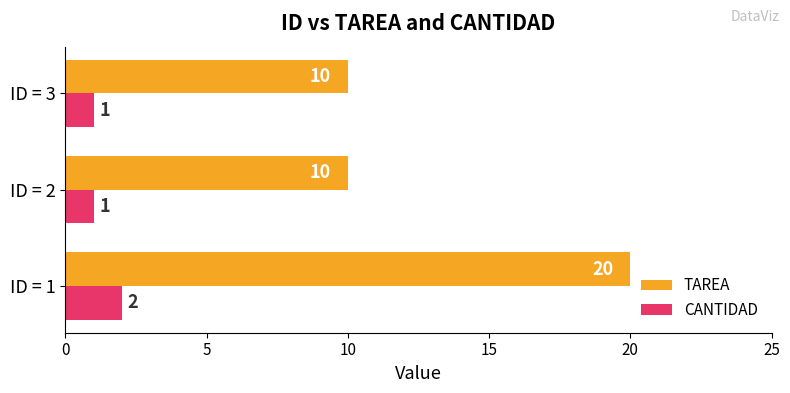

Rank the series at ID = 2 from highest to lowest value.

TAREA, CANTIDAD